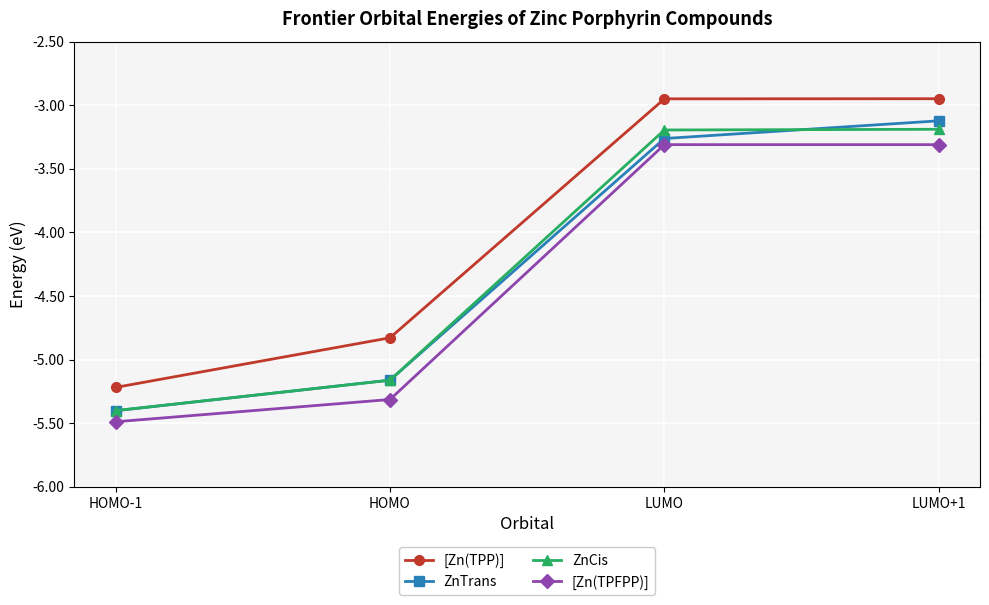

What is the difference between the ZnCis values at LUMO+1 and HOMO?

2.0